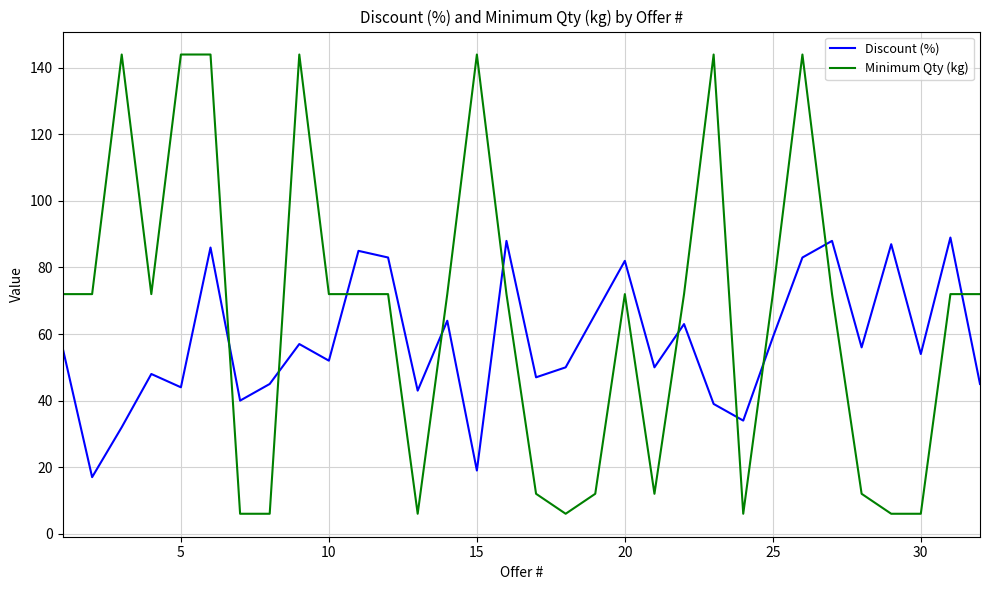

Which series has the largest total across all categories?

Minimum Qty (kg)